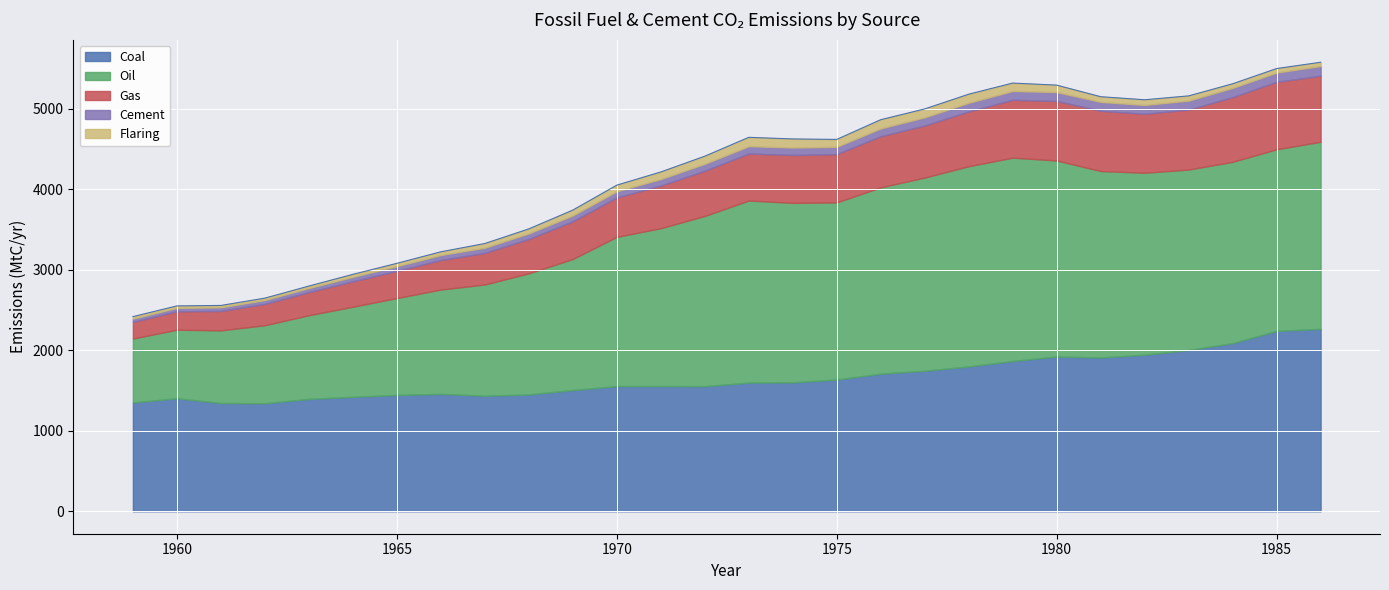

The Gas series shows 1283.7 at 1985. True or false?

False